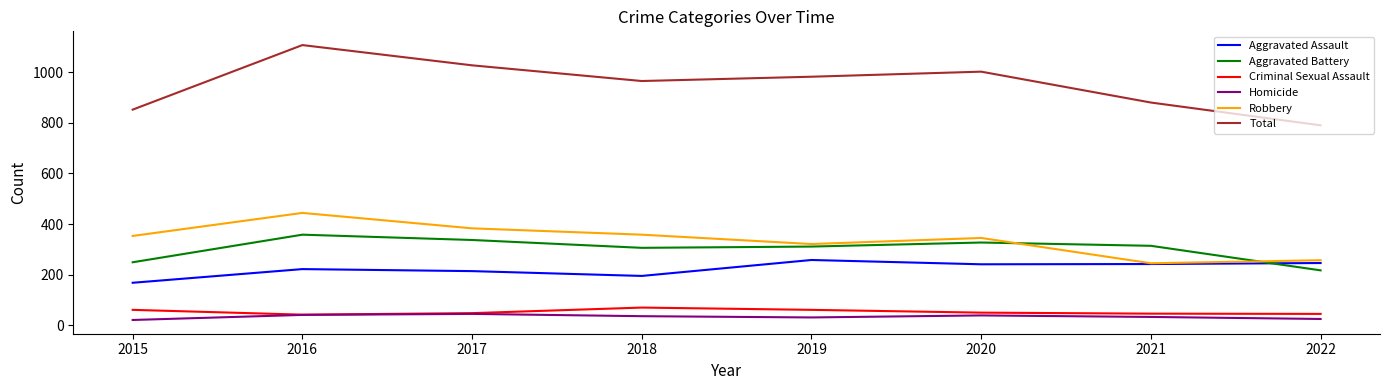

At which category is the sum across all series the highest?

2016